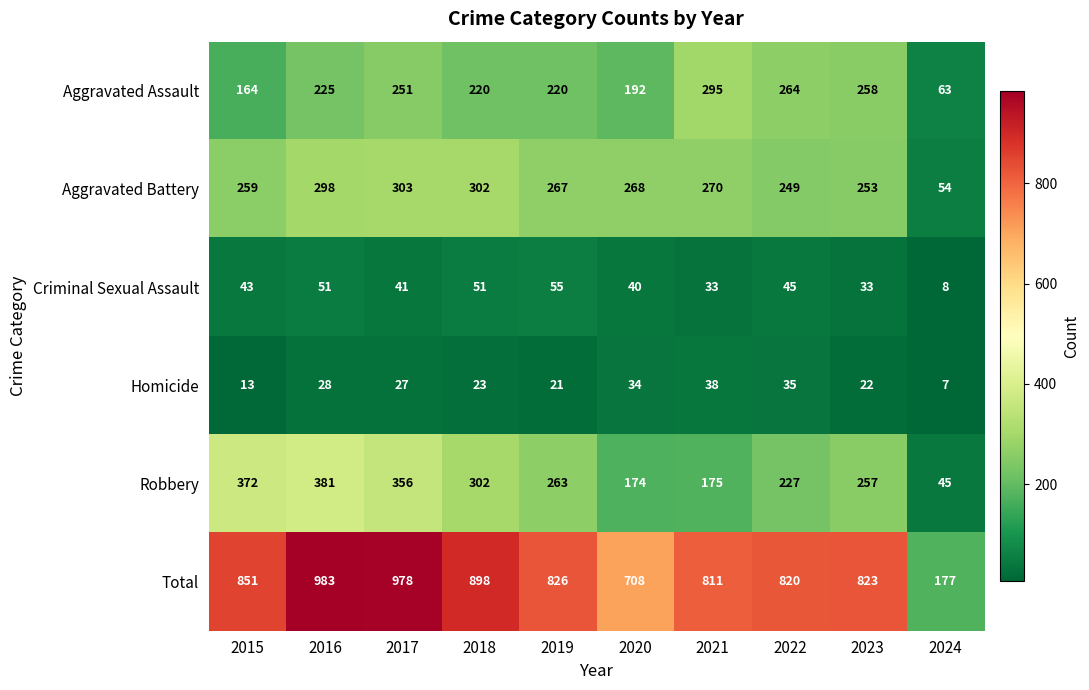

Which series changed the most between 2019 and 2021?

Robbery